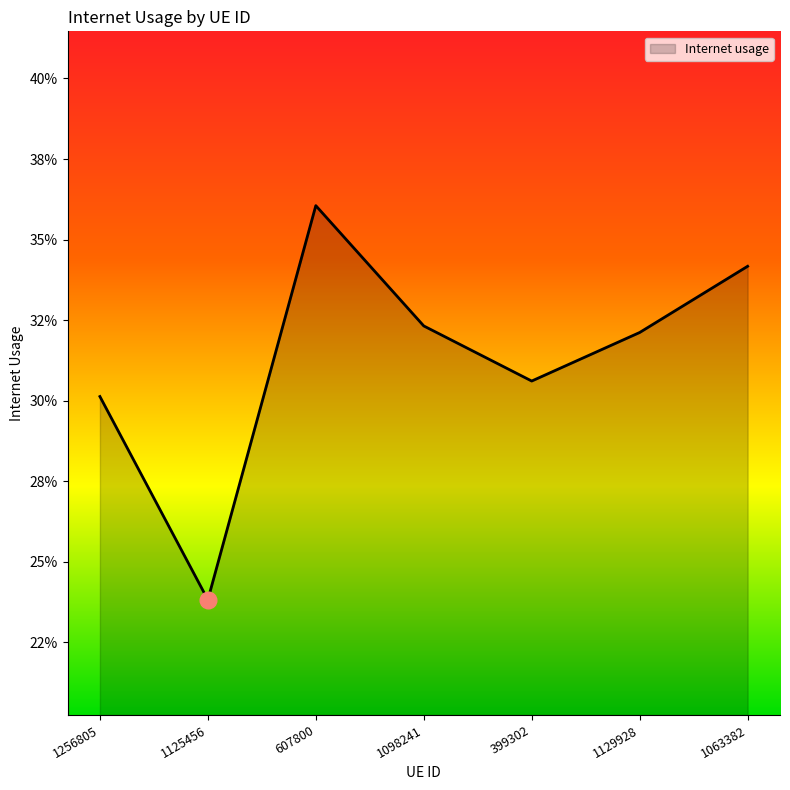

What is the smallest value displayed?

0.2